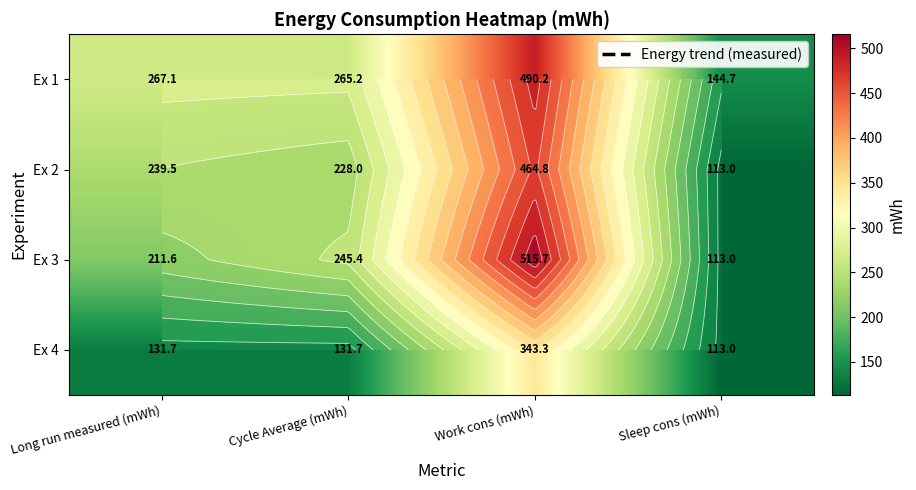

Which series has the largest range (max minus min)?

Ex 3